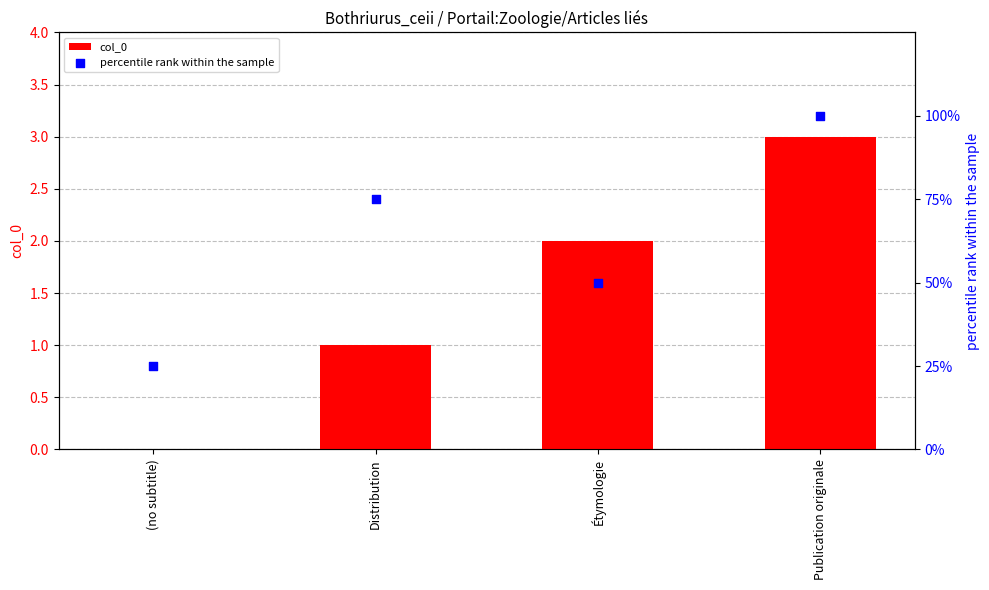

At which category is the sum across all series the highest?

Publication originale